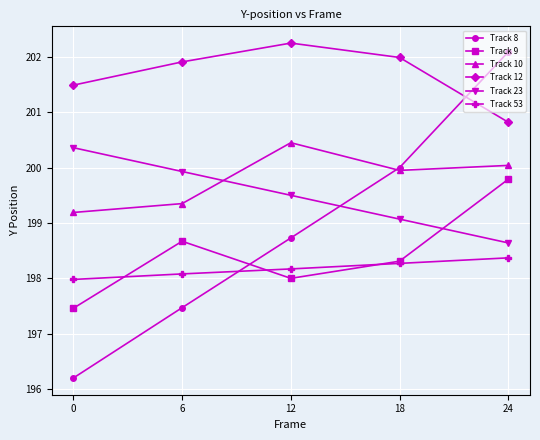

True or false: Track 9 has a value of 311.5 at 6.

False